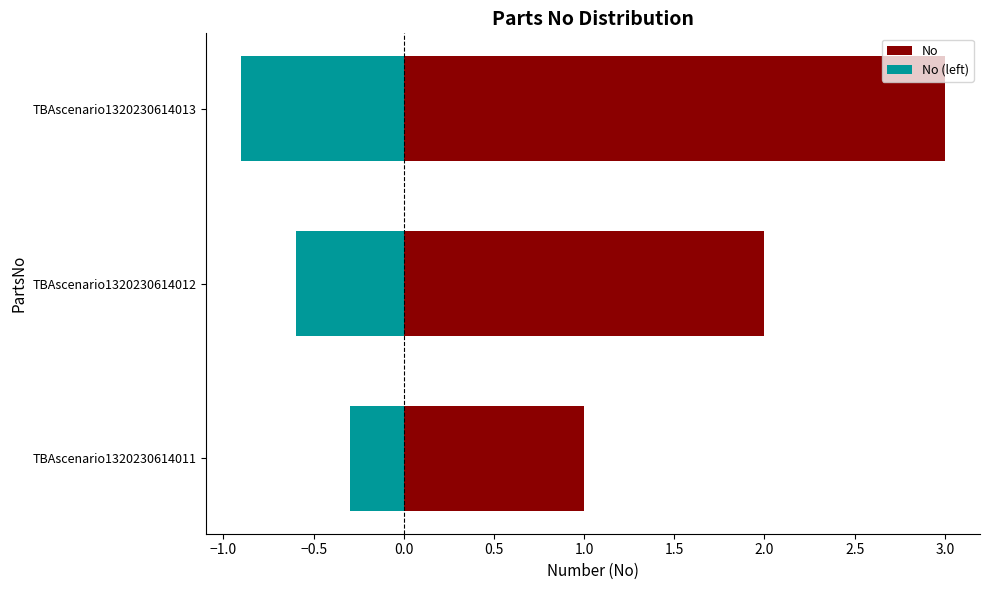

What is the lowest value of the No (left) series?

-0.9